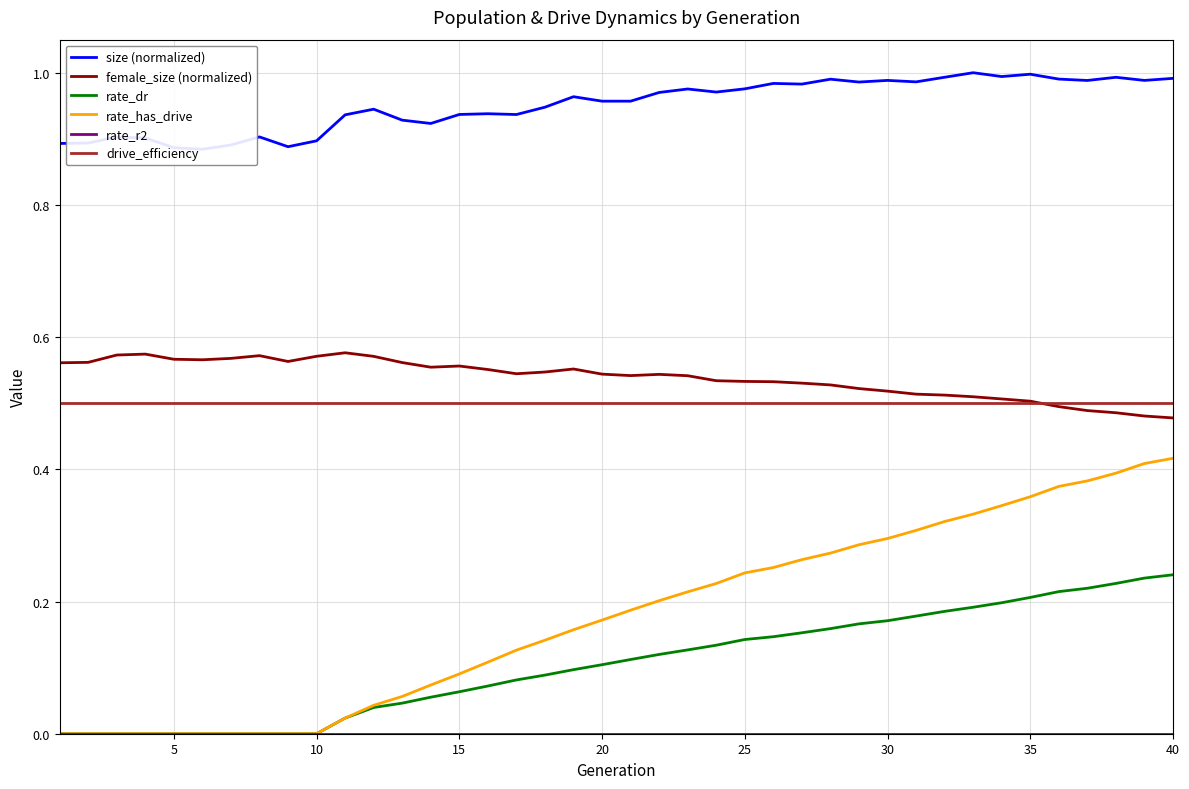

What is the highest value of the size (normalized) series?

1.0